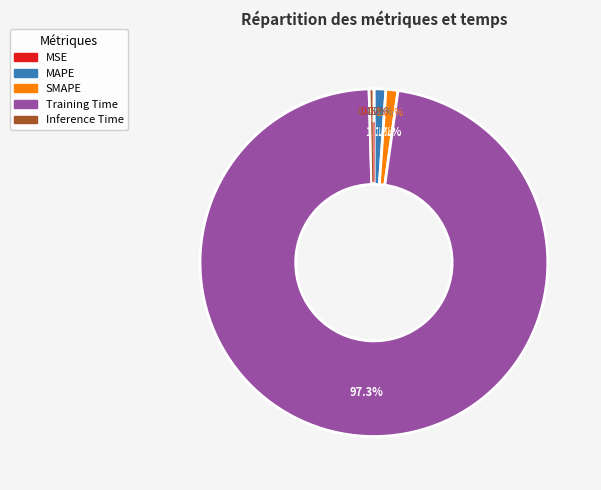

Count the number of slices in the pie.

5